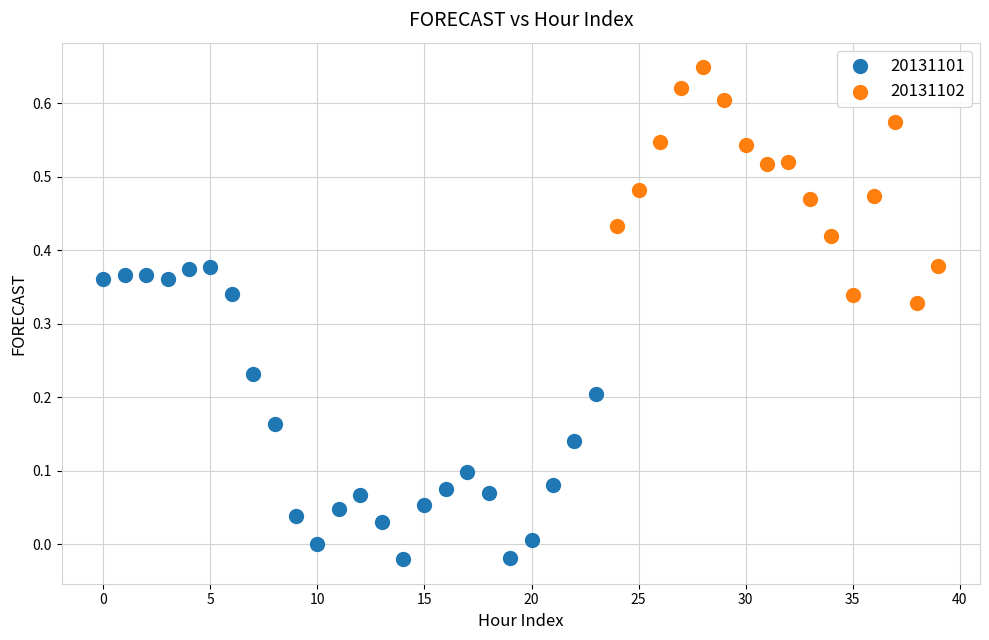

Which series reaches the minimum Y coordinate?

20131101